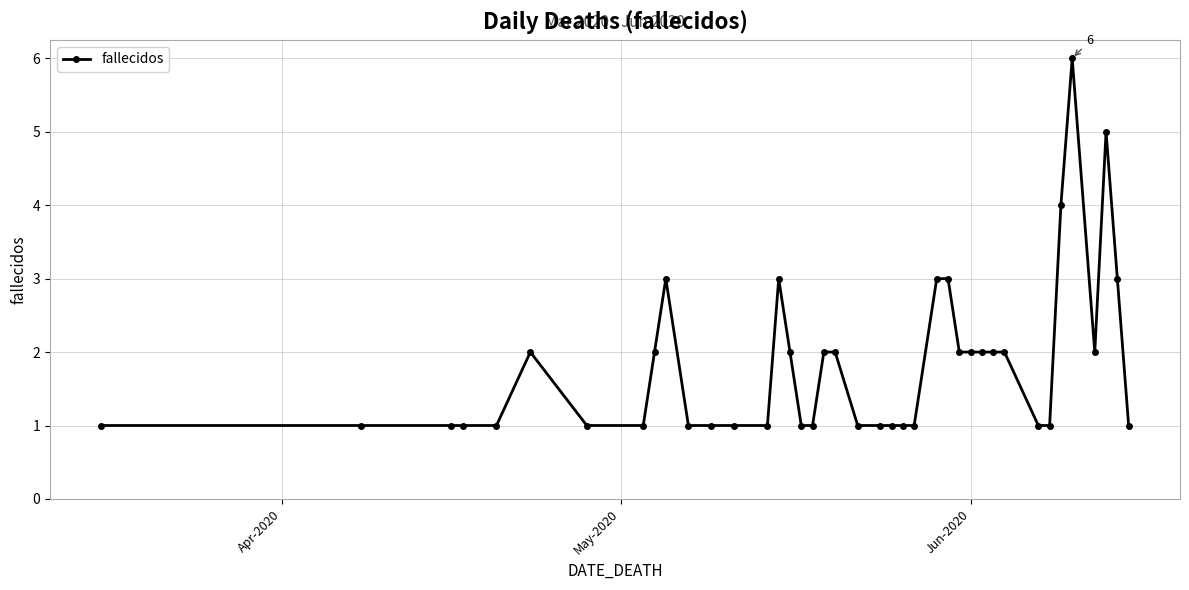

True or false: the data has more than 1 interior local peaks.

True